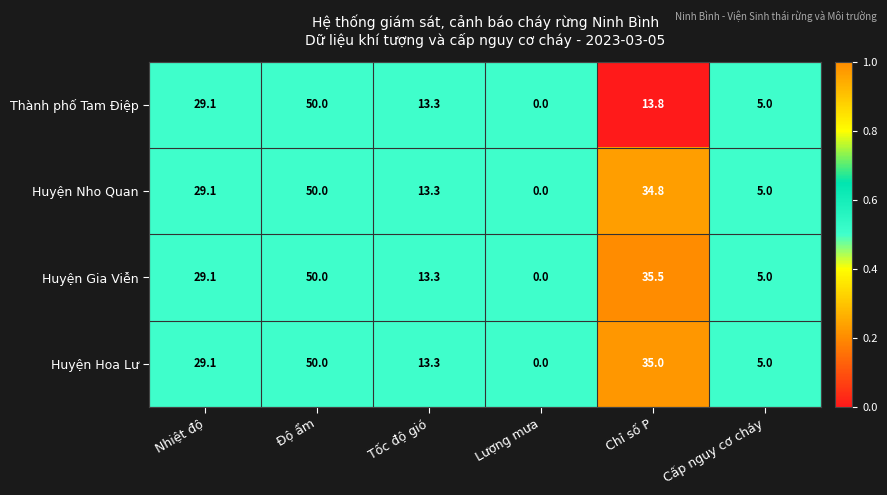

Where does the Thành phố Tam Điệp series first go above 13?

Nhiệt độ